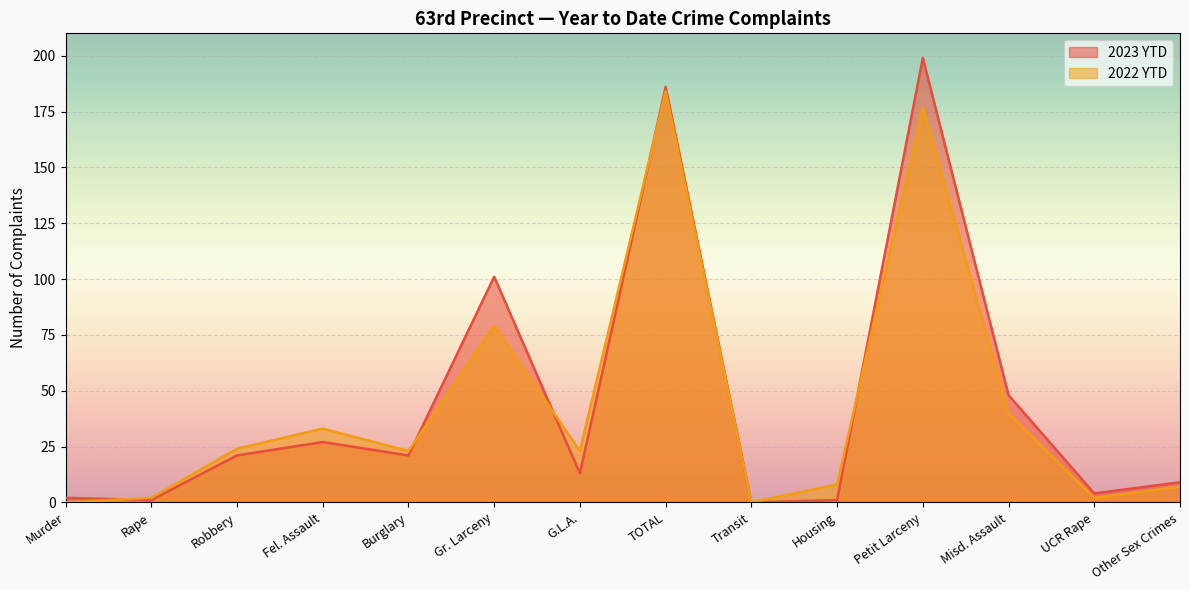

What is the difference between the second highest and minimum values in the 2022 YTD series?

177